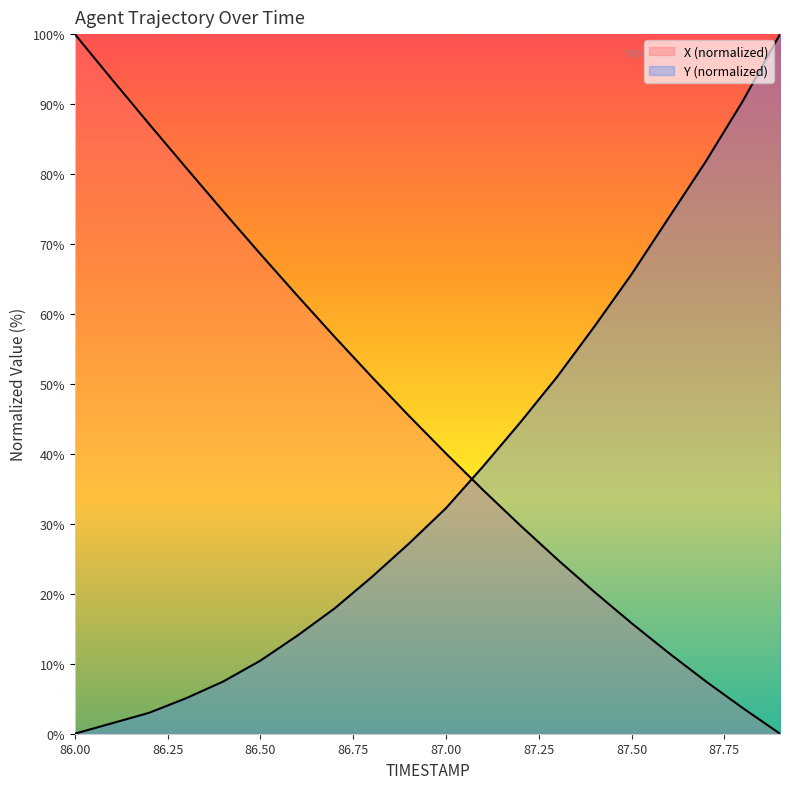

List the series in order of their overall mean, highest first.

X, Y